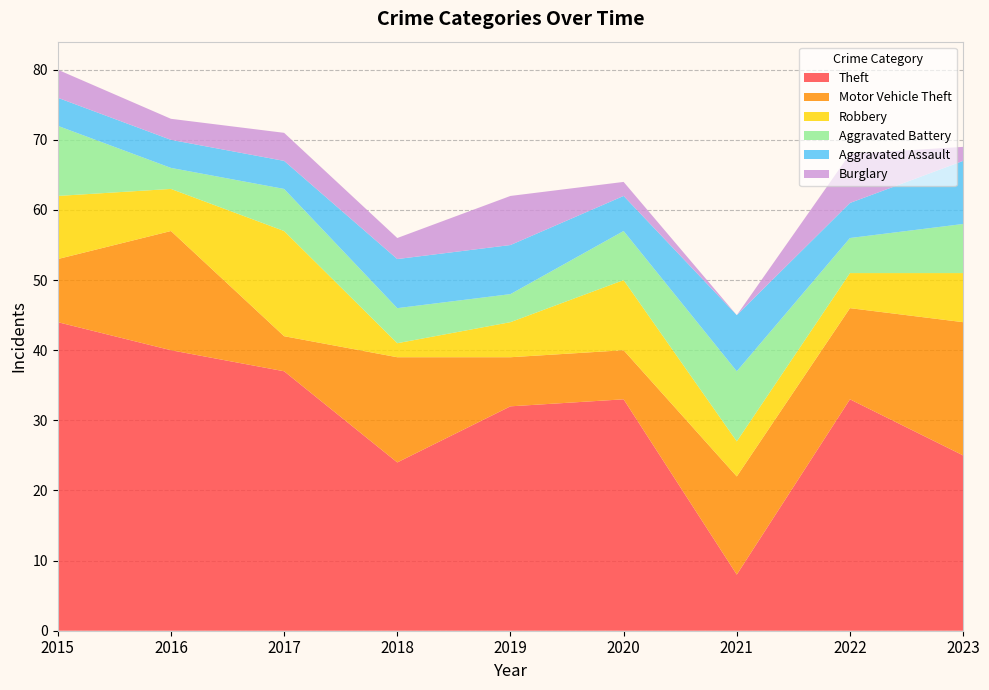

Reading left to right, what are all the values shown in this chart?

Theft: 44	40	37	24	32	33	8	33	25
Motor Vehicle Theft: 9	17	5	15	7	7	14	13	19
Robbery: 9	6	15	2	5	10	5	5	7
Aggravated Battery: 10	3	6	5	4	7	10	5	7
Aggravated Assault: 4	4	4	7	7	5	8	5	9
Burglary: 4	3	4	3	7	2	0	7	2